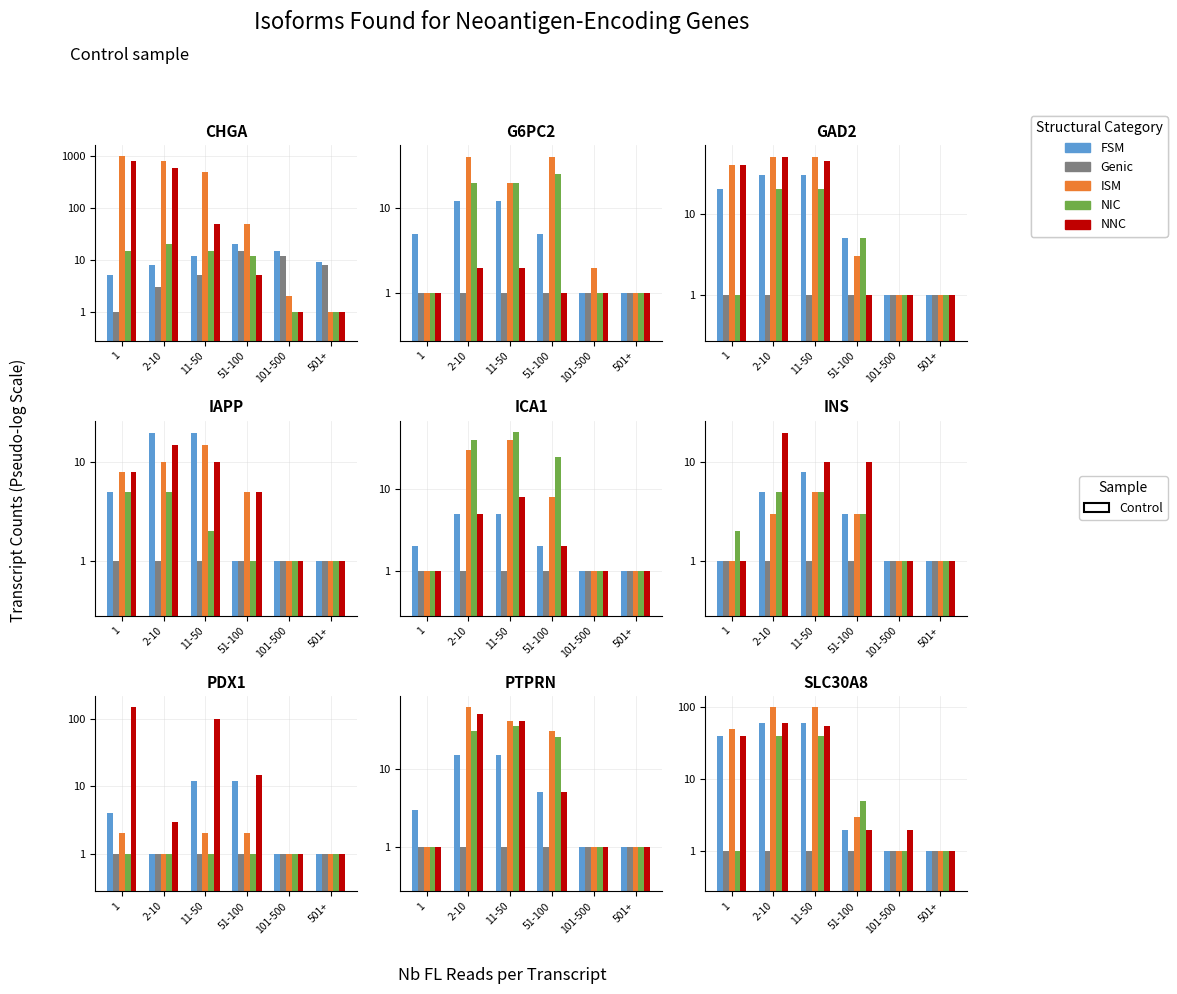

Where does the NIC series first go above 5?

2-10